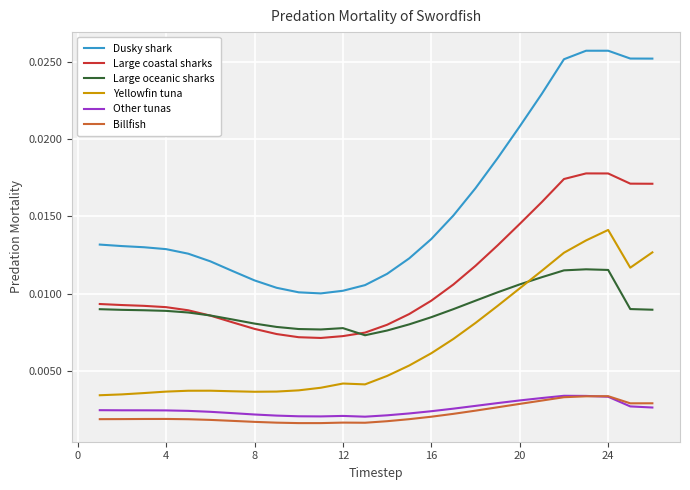

Which series has the largest range (max minus min)?

Dusky shark